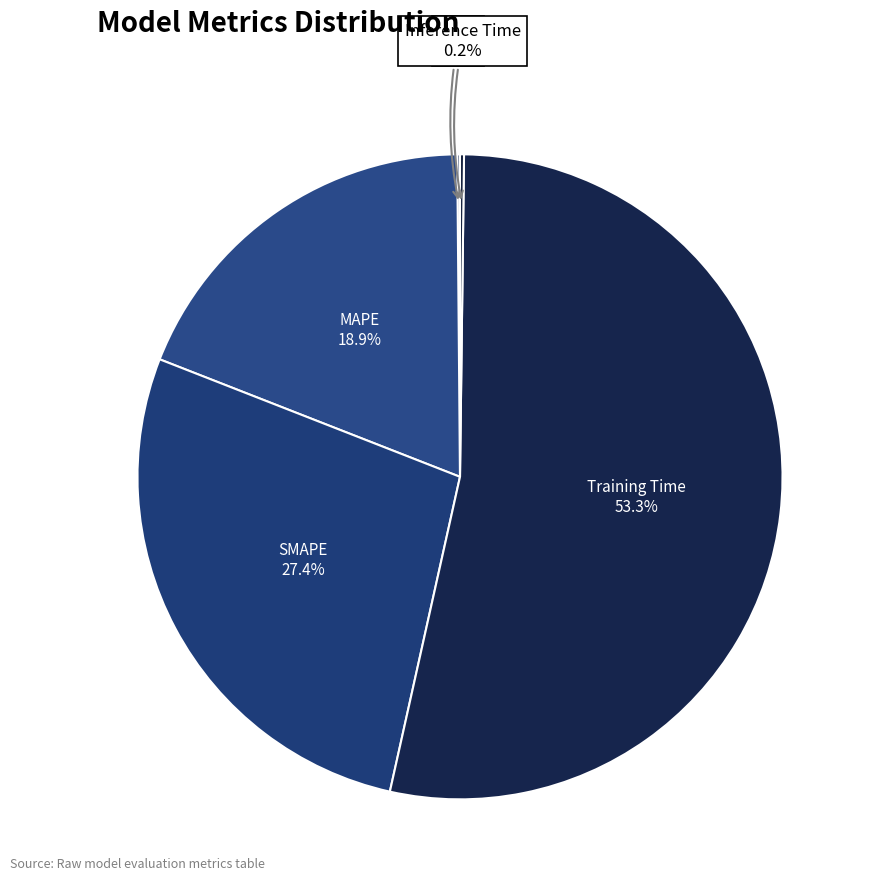

Count the number of slices in the pie.

5